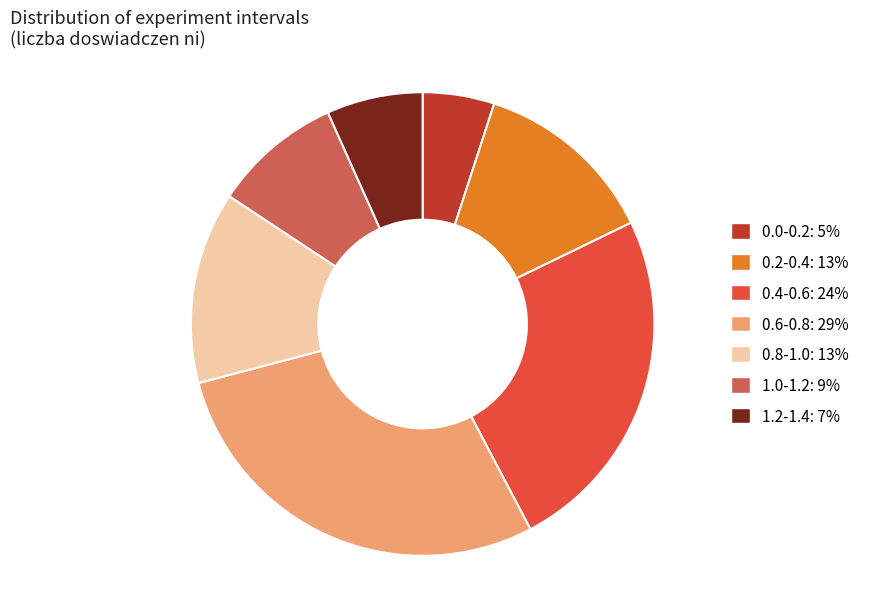

Does any single category account for the majority?

No